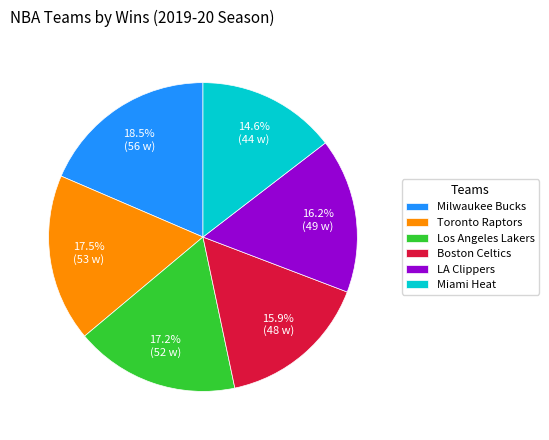

Approximately how many times larger is the value at LA Clippers compared to Toronto Raptors?

0.9